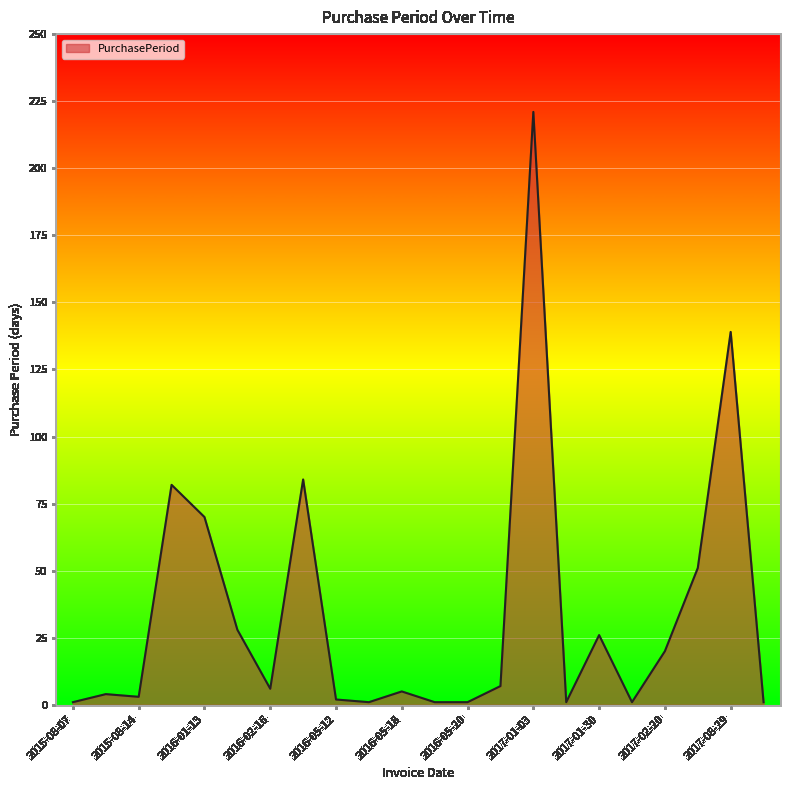

What is the difference between the maximum and minimum values?

220